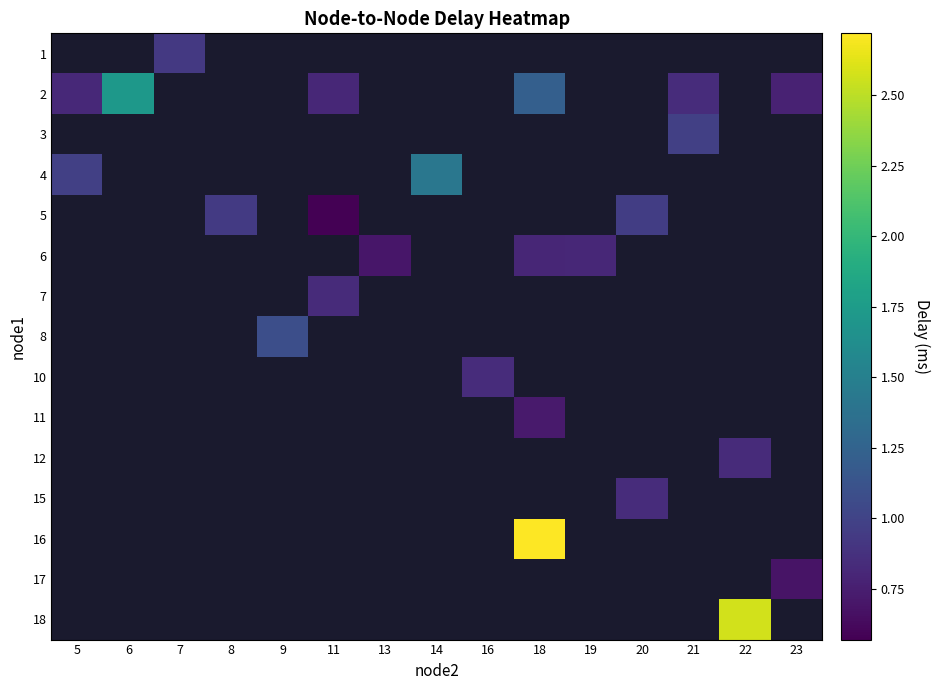

Rank the categories by 11 value from lowest to highest.

5, 6, 7, 8, 9, 11, 13, 14, 16, 18, 19, 20, 21, 22, 23